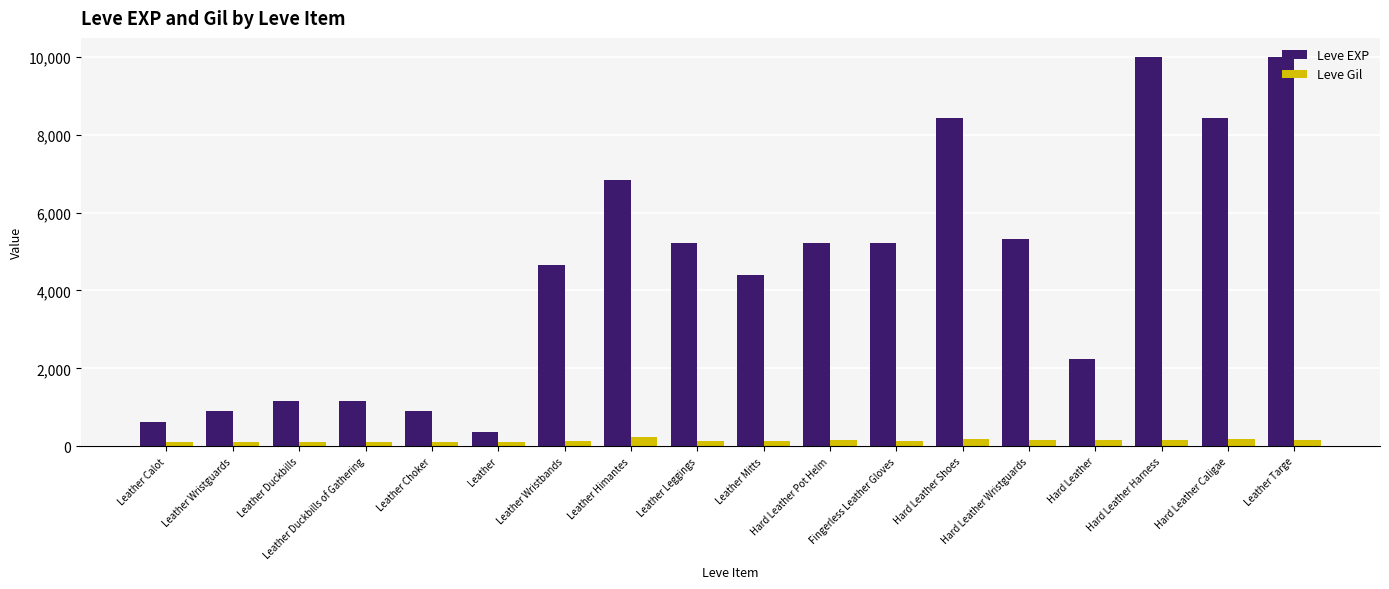

True or false: Leve EXP has a value of 14380 at Hard Leather Harness.

False